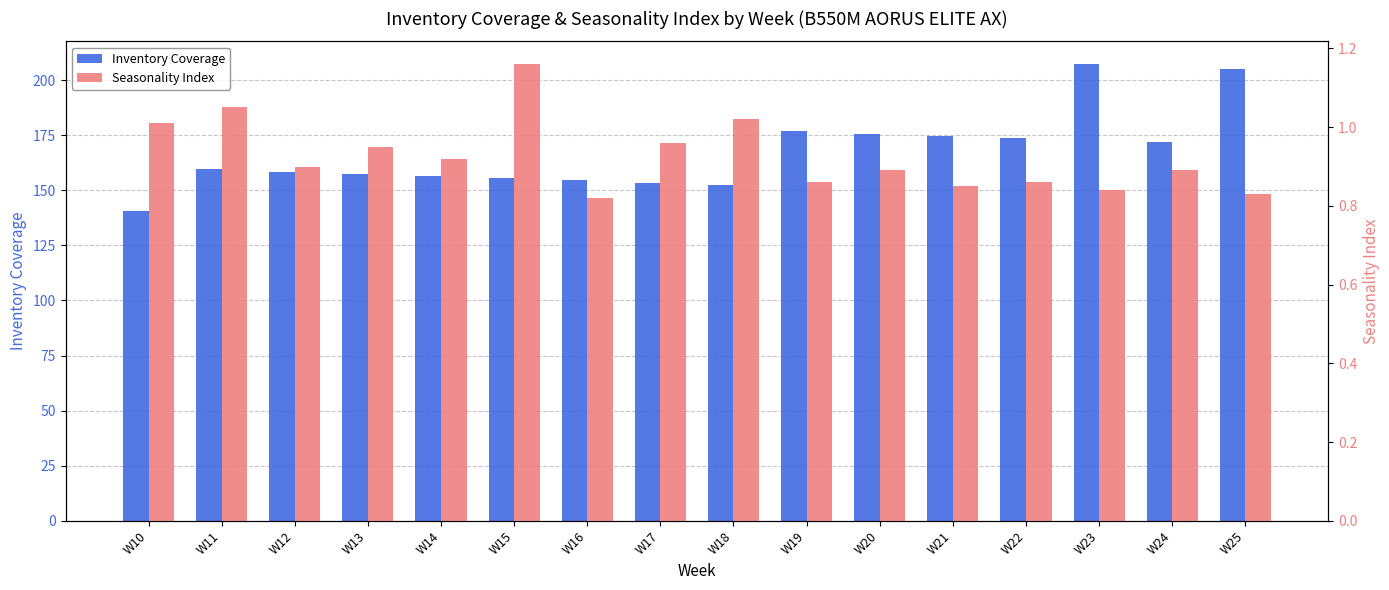

Does the chart contain any negative values?

No